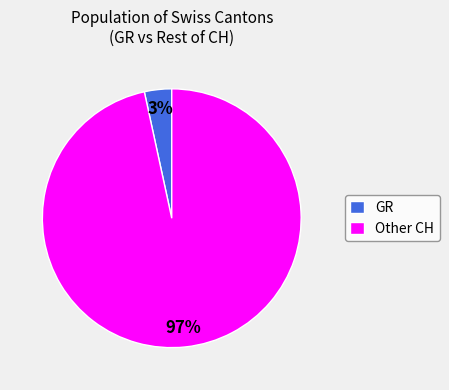

To the nearest percent, what percentage of the pie is GR?

3%